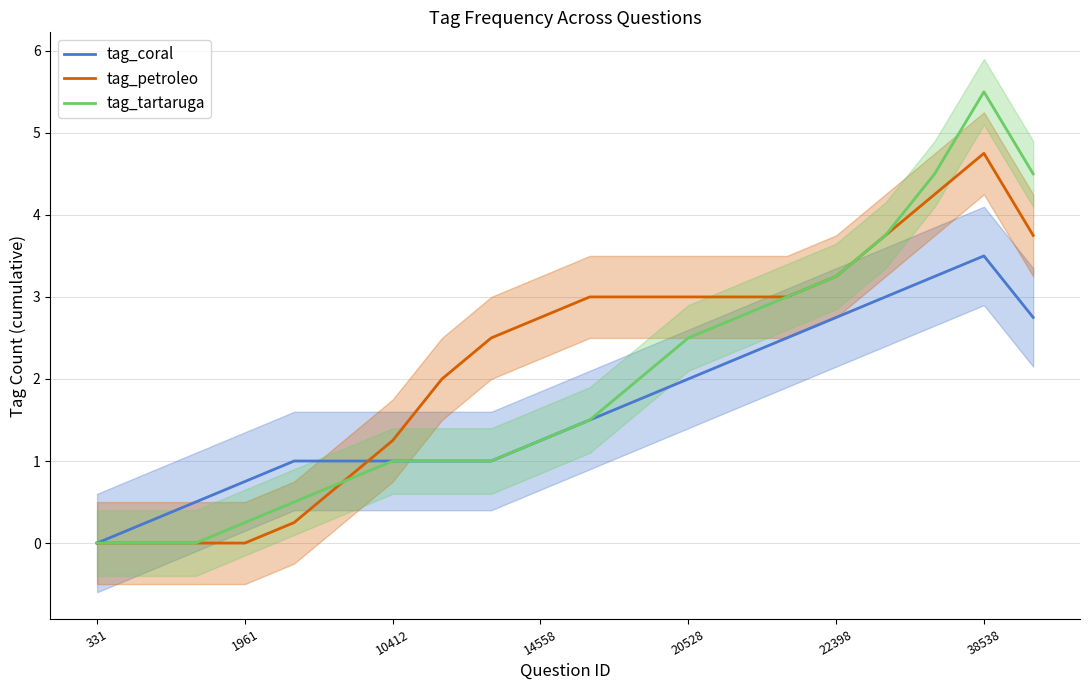

True or false: tag_petroleo has more than 0 points higher than both neighbors.

True